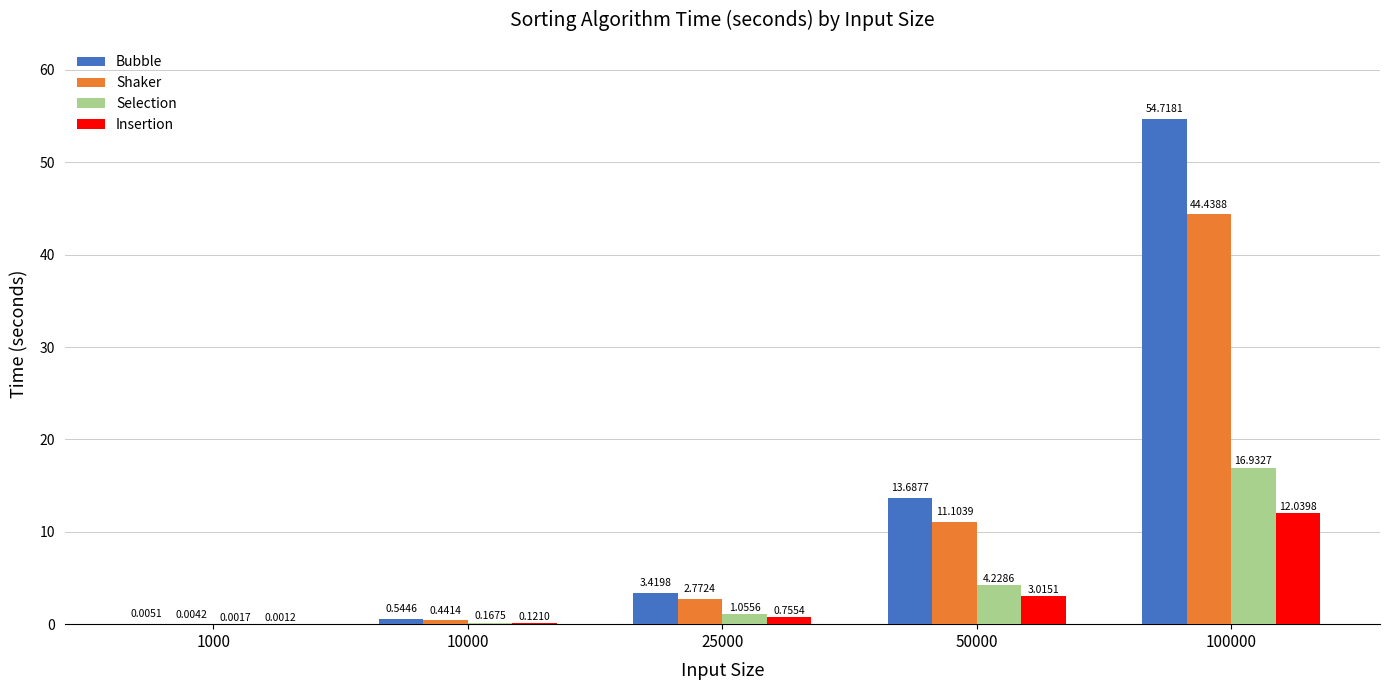

What is the sum of all Insertion values?

15.9